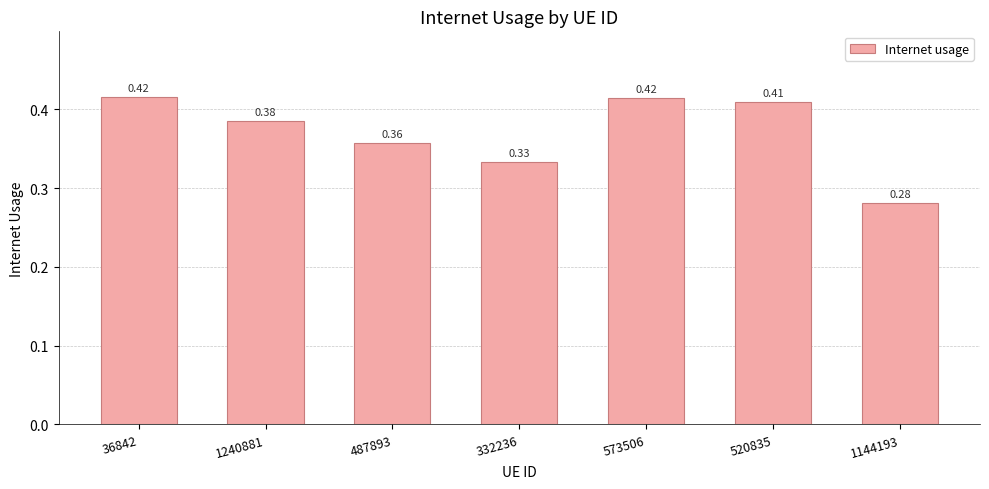

What is the sum of all values?

2.6